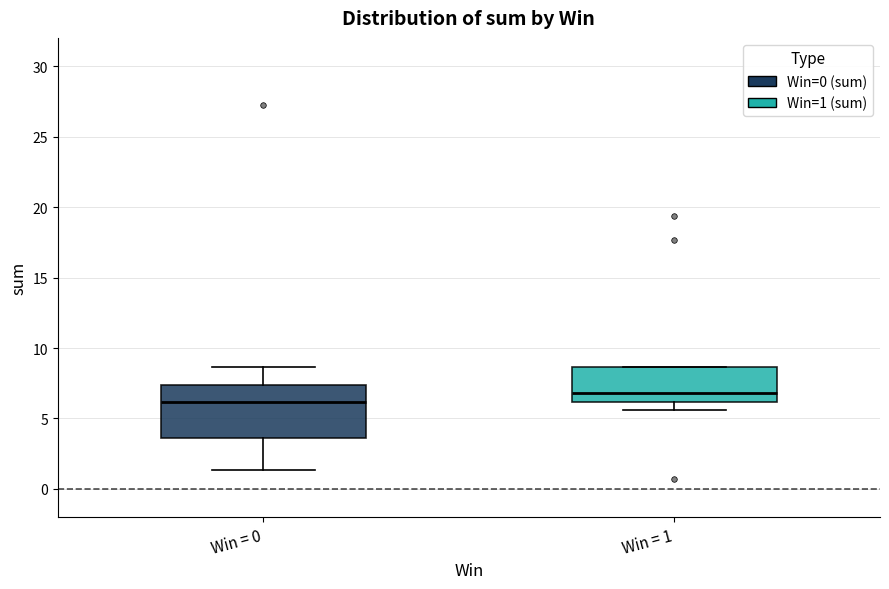

Reading left to right, transcribe this box plot: for each box, give where its median line is, the range the box spans, and where its two whiskers end, as read against the y-axis. The values are not printed on the chart, so give them approximately, as read against the axis.

Win = 0: median 6.0, box 3.5 to 7.5, whiskers 1.5 to 8.5
Win = 1: median 7.0, box 6.0 to 8.5, whiskers 5.5 to 8.5